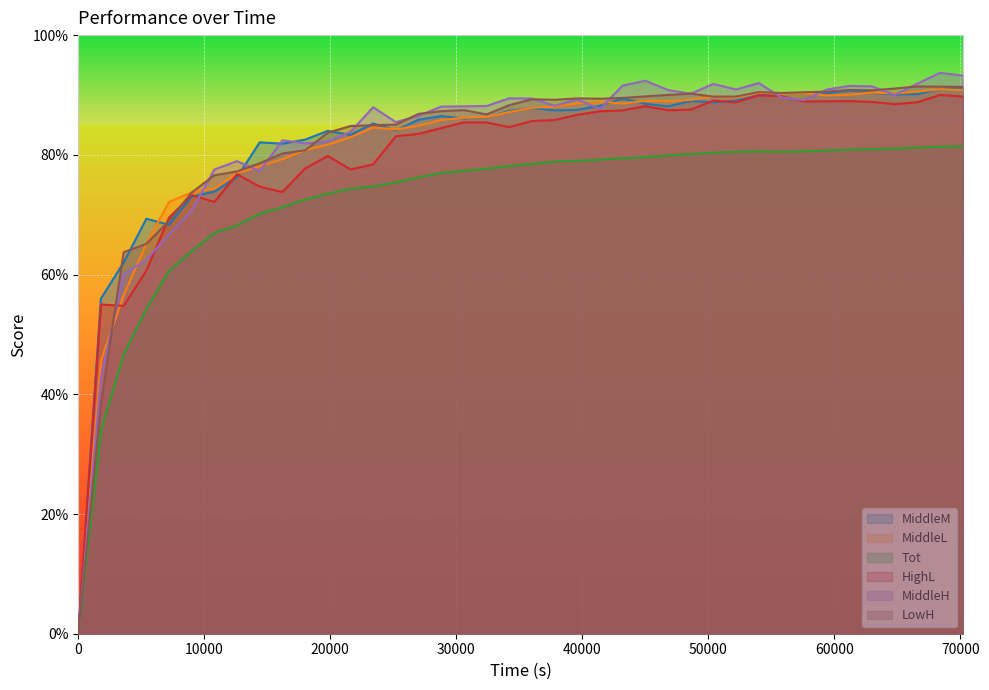

Reading left to right, extract all data points from this chart.

MiddleM: 0.0	0.6	0.6	0.7	0.7	0.7	0.7	0.8	0.8	0.8	0.8	0.8	0.8	0.9	0.8	0.9	0.9	0.9	0.9	0.9	0.9	0.9	0.9	0.9	0.9	0.9	0.9	0.9	0.9	0.9	0.9	0.9	0.9	0.9	0.9	0.9	0.9	0.9	0.9	0.9
MiddleL: 0.0	0.5	0.6	0.7	0.7	0.7	0.7	0.8	0.8	0.8	0.8	0.8	0.8	0.8	0.8	0.8	0.9	0.9	0.9	0.9	0.9	0.9	0.9	0.9	0.9	0.9	0.9	0.9	0.9	0.9	0.9	0.9	0.9	0.9	0.9	0.9	0.9	0.9	0.9	0.9
Tot: 0.0	0.3	0.5	0.5	0.6	0.6	0.7	0.7	0.7	0.7	0.7	0.7	0.7	0.7	0.8	0.8	0.8	0.8	0.8	0.8	0.8	0.8	0.8	0.8	0.8	0.8	0.8	0.8	0.8	0.8	0.8	0.8	0.8	0.8	0.8	0.8	0.8	0.8	0.8	0.8
HighL: 0.0	0.6	0.5	0.6	0.7	0.7	0.7	0.8	0.7	0.7	0.8	0.8	0.8	0.8	0.8	0.8	0.8	0.9	0.9	0.8	0.9	0.9	0.9	0.9	0.9	0.9	0.9	0.9	0.9	0.9	0.9	0.9	0.9	0.9	0.9	0.9	0.9	0.9	0.9	0.9
MiddleH: 0.0	0.4	0.6	0.6	0.7	0.7	0.8	0.8	0.8	0.8	0.8	0.8	0.8	0.9	0.9	0.9	0.9	0.9	0.9	0.9	0.9	0.9	0.9	0.9	0.9	0.9	0.9	0.9	0.9	0.9	0.9	0.9	0.9	0.9	0.9	0.9	0.9	0.9	0.9	0.9
LowH: 0.0	0.4	0.6	0.7	0.7	0.7	0.8	0.8	0.8	0.8	0.8	0.8	0.8	0.8	0.9	0.9	0.9	0.9	0.9	0.9	0.9	0.9	0.9	0.9	0.9	0.9	0.9	0.9	0.9	0.9	0.9	0.9	0.9	0.9	0.9	0.9	0.9	0.9	0.9	0.9